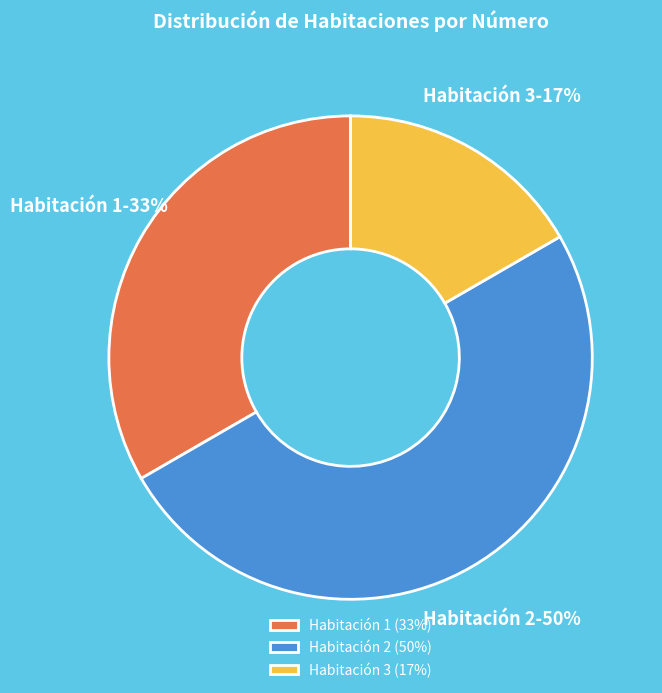

Count the number of slices in the pie.

3